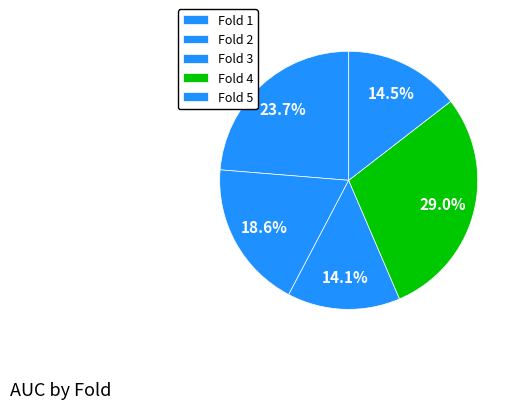

Combined, what portion of the pie is Fold 2 and Fold 5?

33.1%